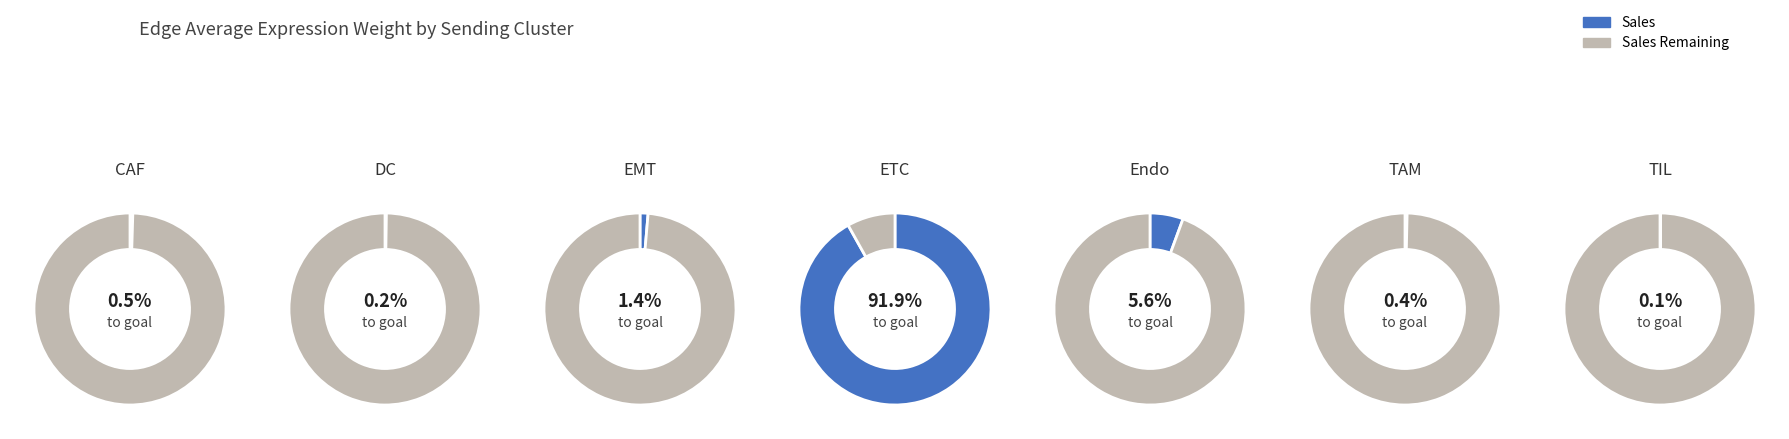

Combined, do ETC and TAM account for over 50%?

Yes